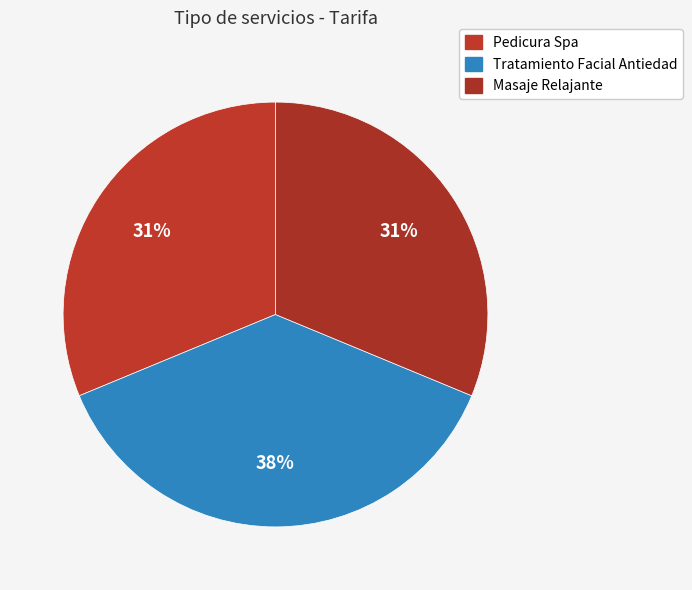

To the nearest percent, what is the combined percentage of Pedicura Spa and Tratamiento Facial Antiedad?

69%